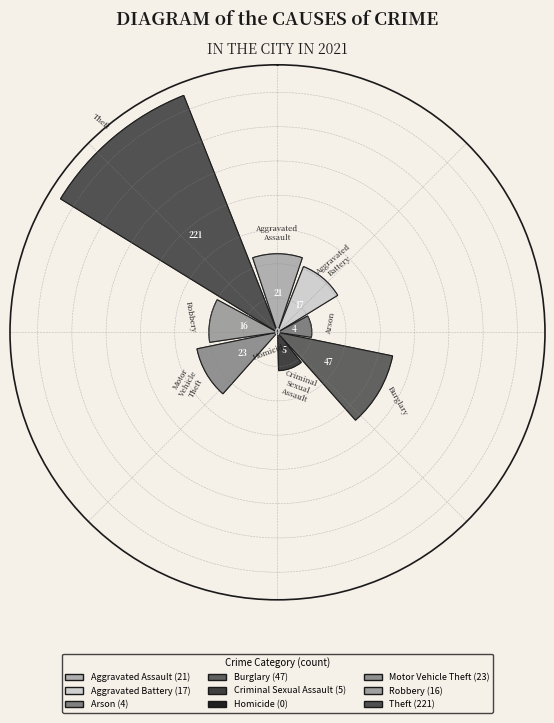

To the nearest percent, what is the difference between the Robbery and Arson slice percentages?

3%